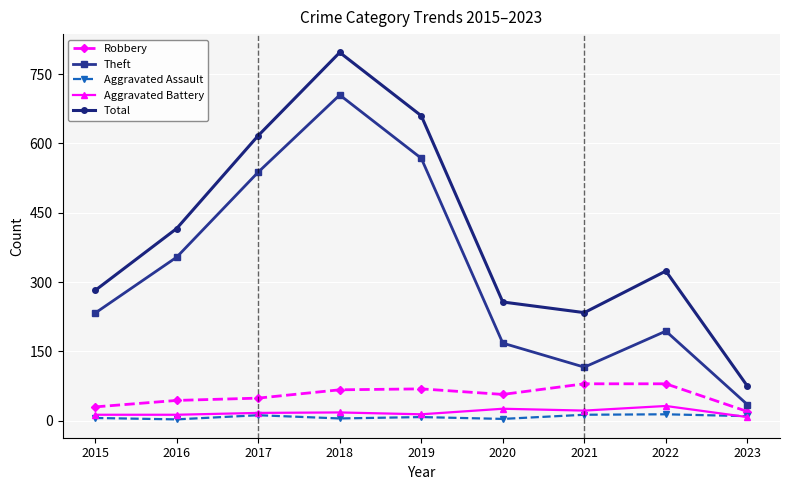

How many interior local peaks does the Theft series have?

2